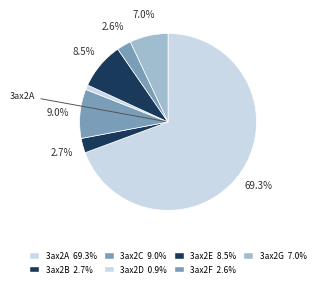

To the nearest percent, what portion does 3ax2D represent?

1%